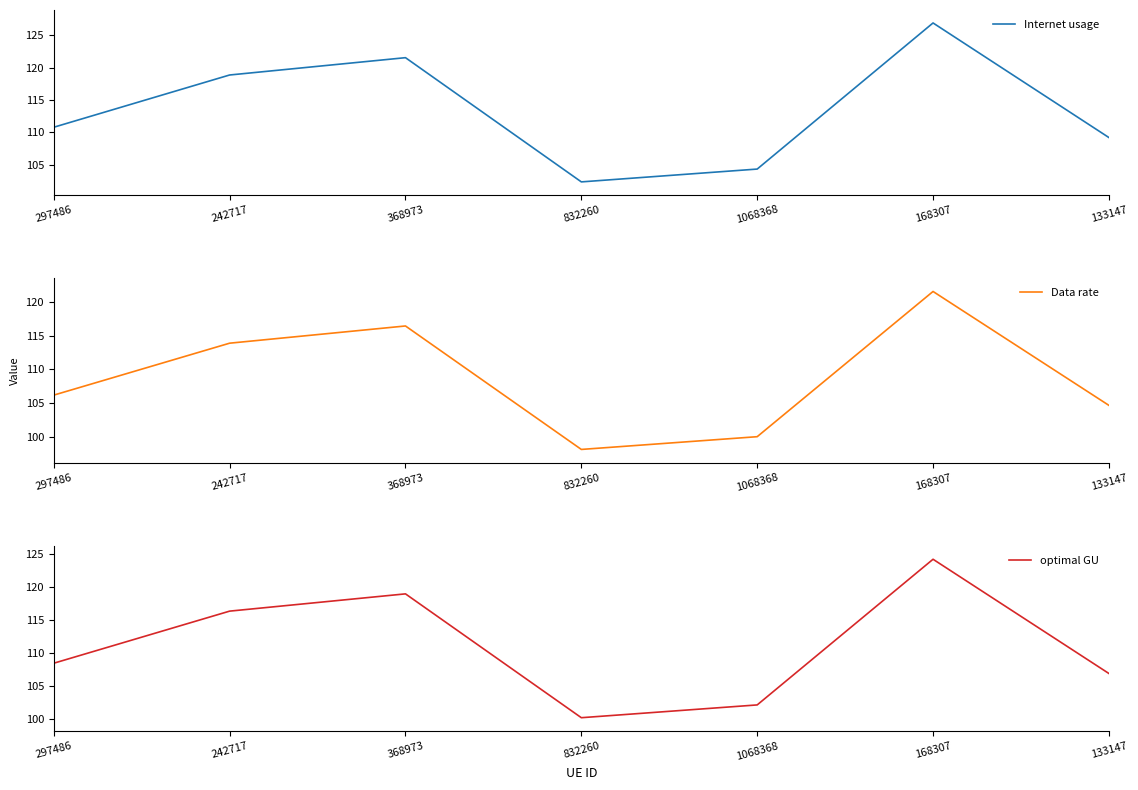

In Internet usage, how many points are lower than both neighbors (excluding endpoints)?

1